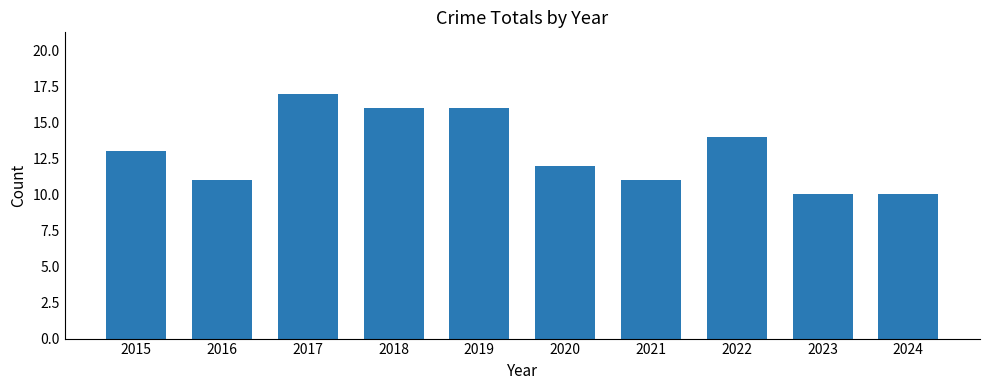

How many data points does each series have?

10